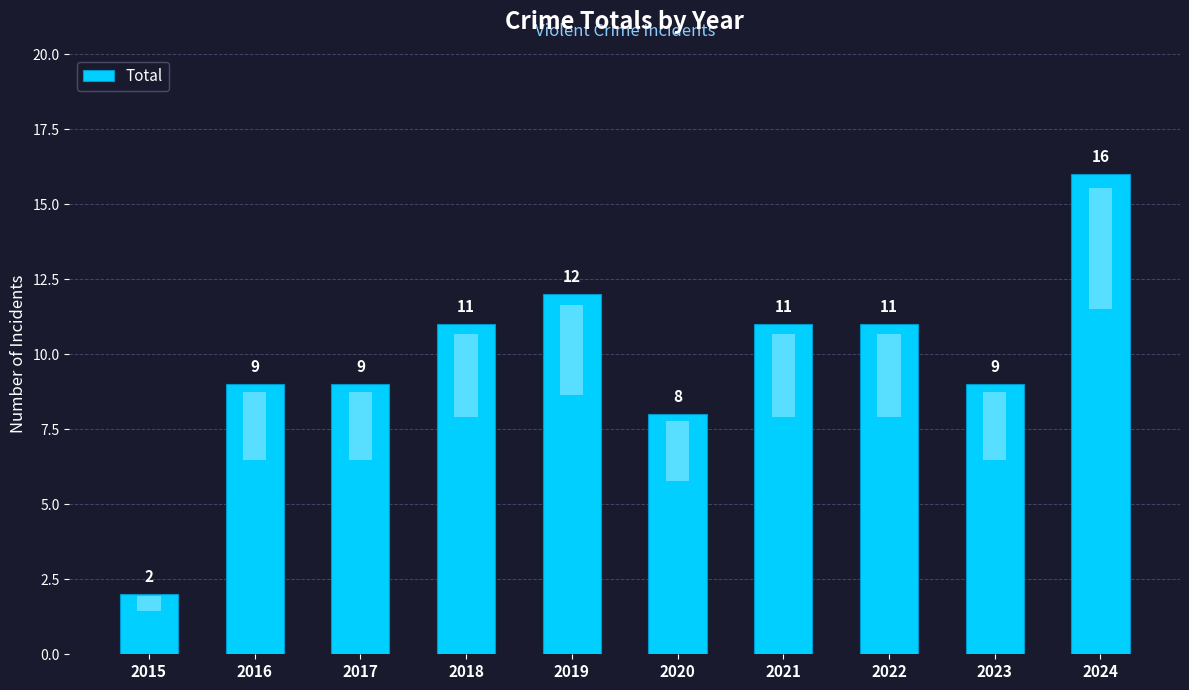

What is the ratio of the value at 2021 to the value at 2015?

5.5